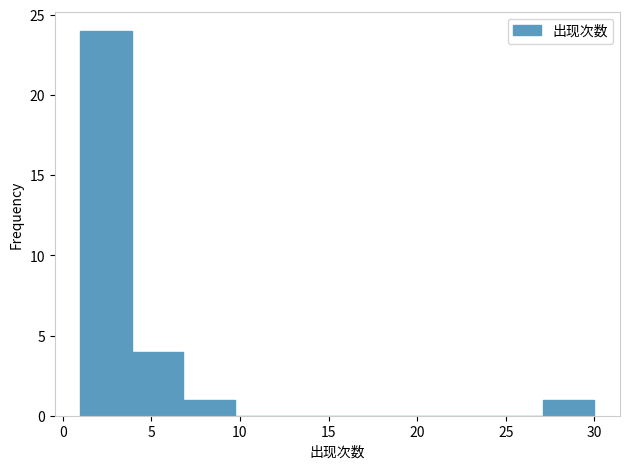

Reading left to right, transcribe this chart: for each bar, give the range it covers on the x-axis and its height. Neither the bar edges nor the heights are printed on the chart, so give them approximately, as read against the axes.

1.0 to 3.9: 24
3.9 to 6.8: 4
6.8 to 9.7: 1
9.7 to 12.6: 0
12.6 to 15.5: 0
15.5 to 18.4: 0
18.4 to 21.3: 0
21.3 to 24.2: 0
24.2 to 27.1: 0
27.1 to 30.0: 1